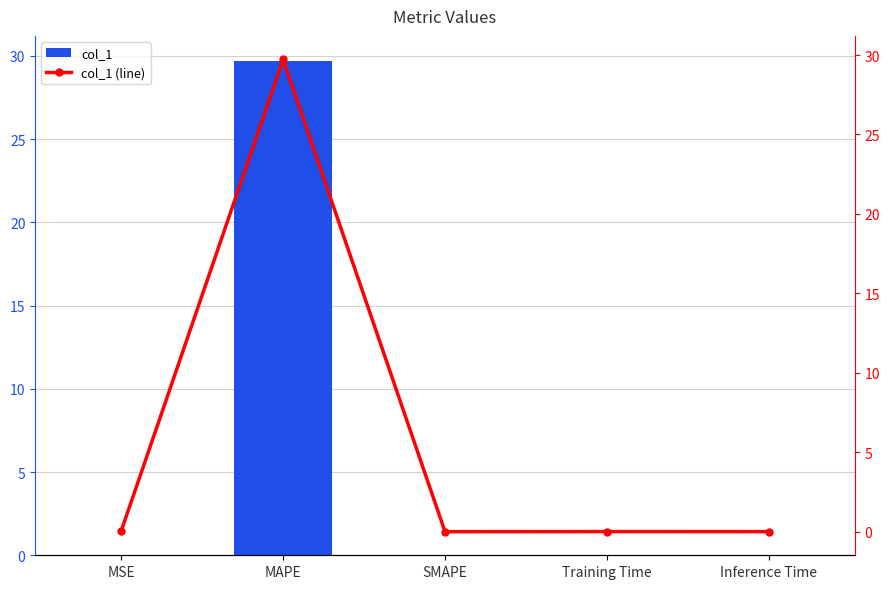

The col_1 series shows 0.0 at SMAPE. True or false?

True